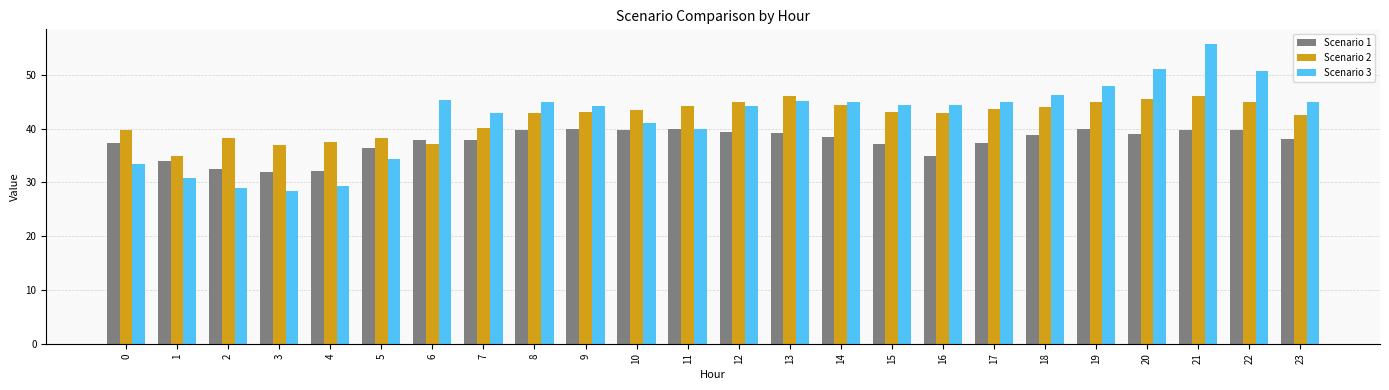

What is the spread (max minus min) of values at 12?

5.5